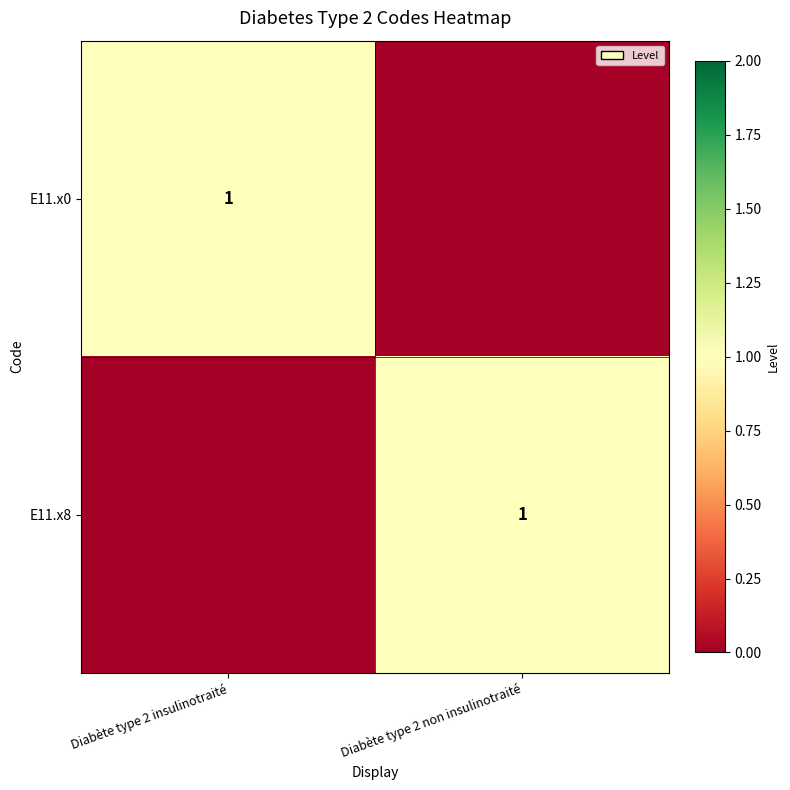

What is the maximum value shown in the chart?

1